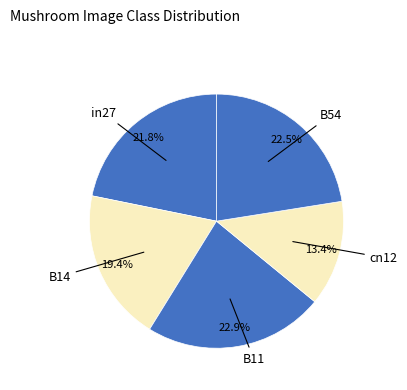

How many segments does this pie chart have?

5